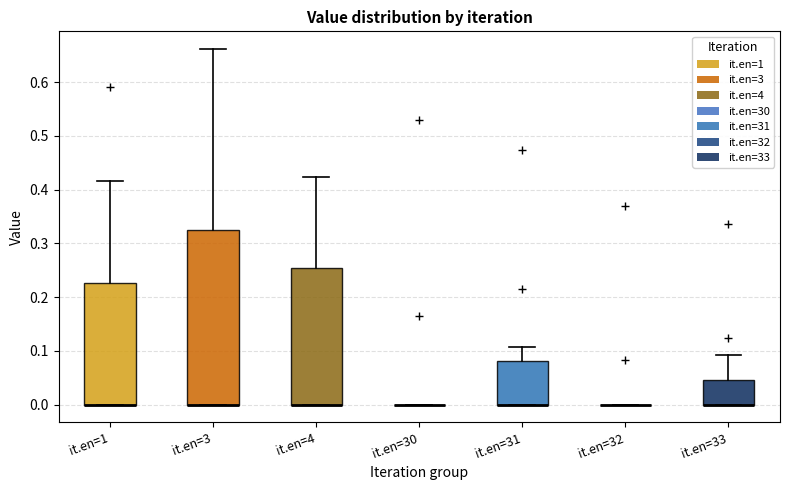

Reading left to right, transcribe this box plot: for each box, give where its median line is, the range the box spans, and where its two whiskers end, as read against the y-axis. The values are not printed on the chart, so give them approximately, as read against the axis.

it.en=1: median 0.00 (drawn on the box's lower edge), box 0.00 to 0.23, whiskers 0.00 to 0.42
it.en=3: median 0.00 (drawn on the box's lower edge), box 0.00 to 0.32, whiskers 0.00 to 0.66
it.en=4: median 0.00 (drawn on the box's lower edge), box 0.00 to 0.25, whiskers 0.00 to 0.42
it.en=30: box collapsed to a line at 0.00, whiskers 0.00 to 0.00
it.en=31: median 0.00 (drawn on the box's lower edge), box 0.00 to 0.08, whiskers 0.00 to 0.11
it.en=32: box collapsed to a line at 0.00, whiskers 0.00 to 0.00
it.en=33: median 0.00 (drawn on the box's lower edge), box 0.00 to 0.05, whiskers 0.00 to 0.09